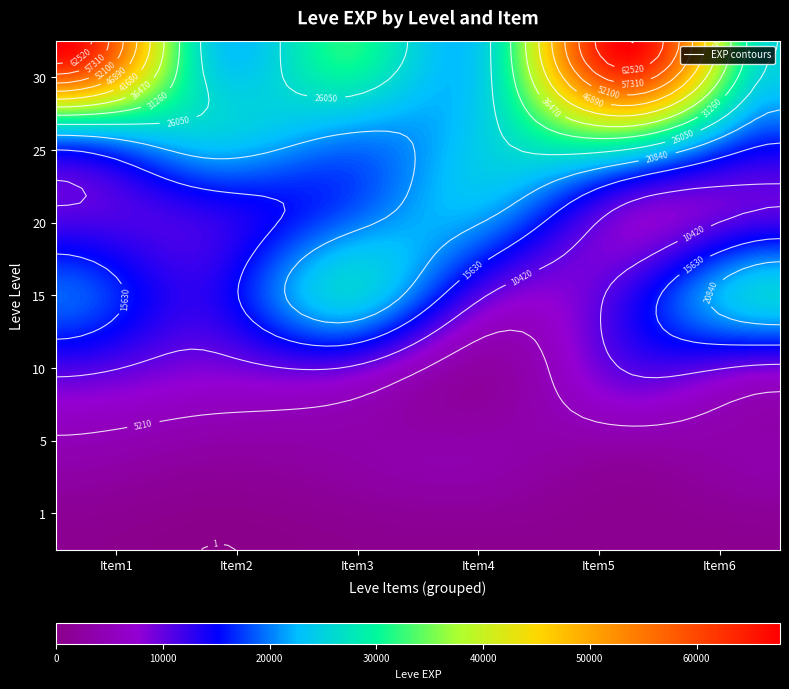

What is the difference between the maximum and minimum values in the 1 series?

719